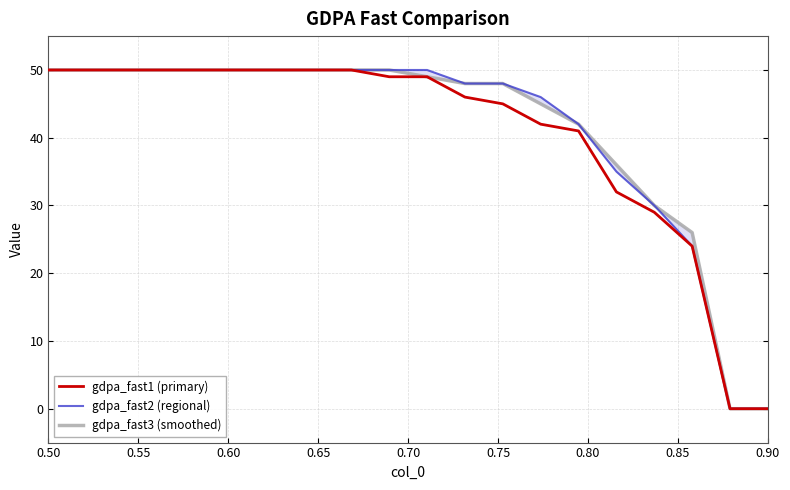

Which category has the highest value in the gdpa_fast3 (smoothed) series?

0.50